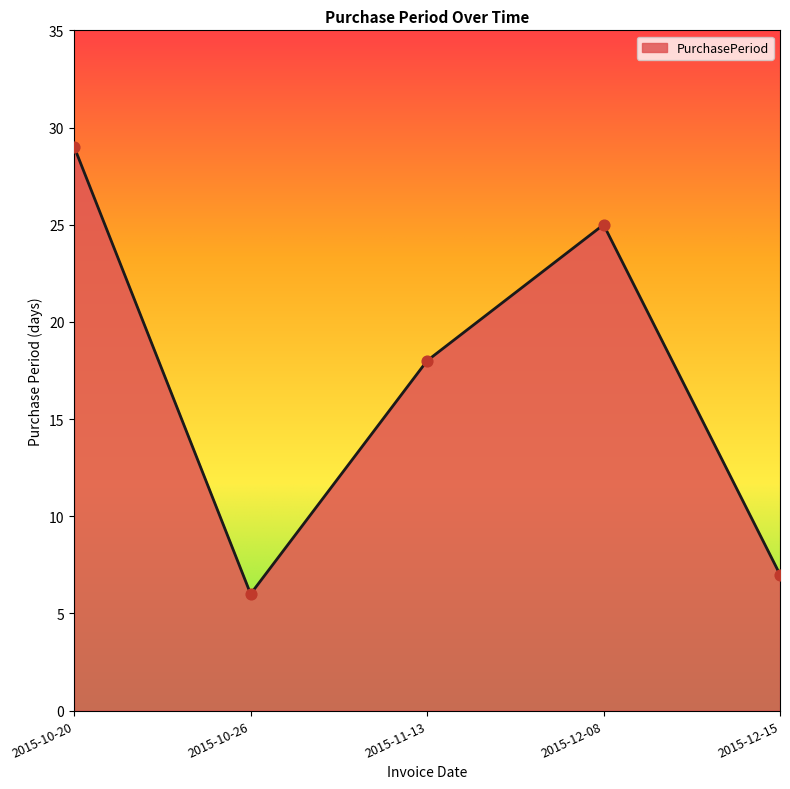

Which has a higher value, 2015-10-20 or 2015-12-08?

2015-10-20